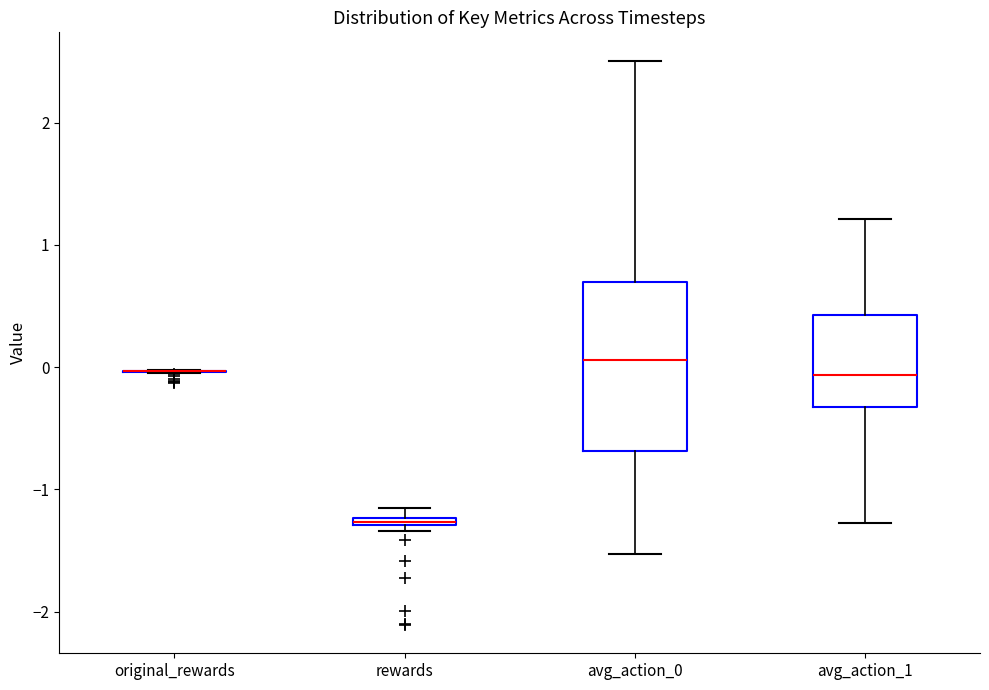

Comparing the boxes themselves (not the whiskers), which one is the tallest?

avg_action_0